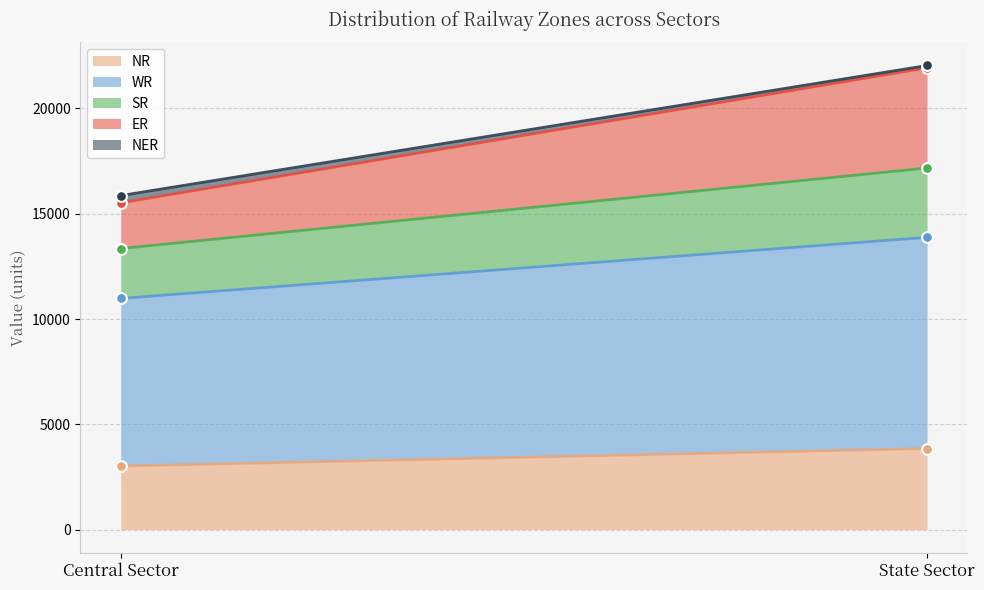

Is the value of ER at Central Sector greater than the value of NER at State Sector?

Yes